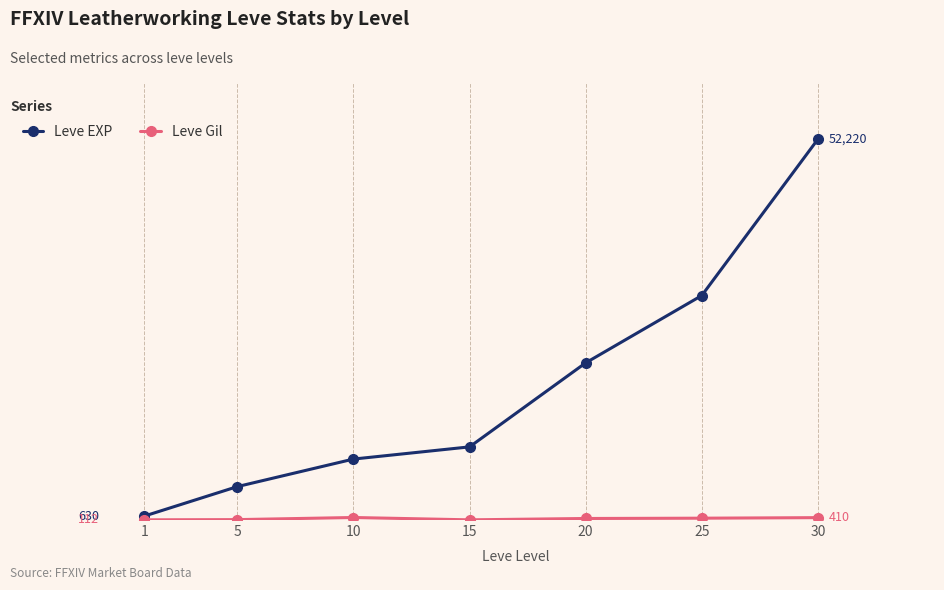

The value of Leve Gil at 10 is 430. True or false?

True